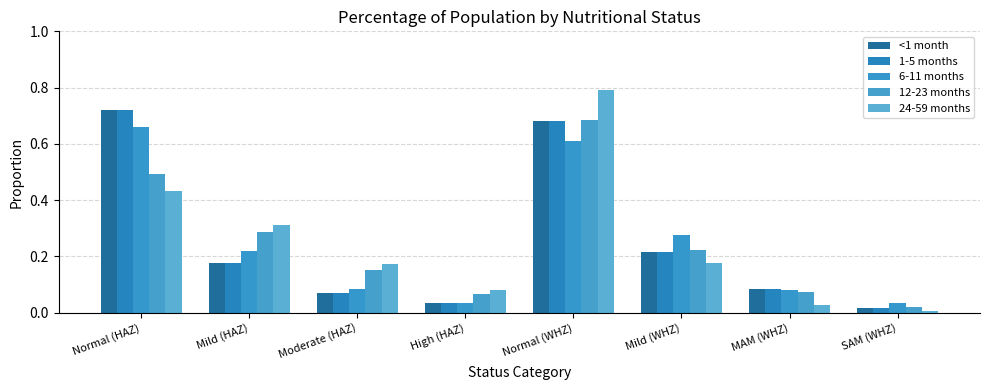

How many bars are there in total?

40